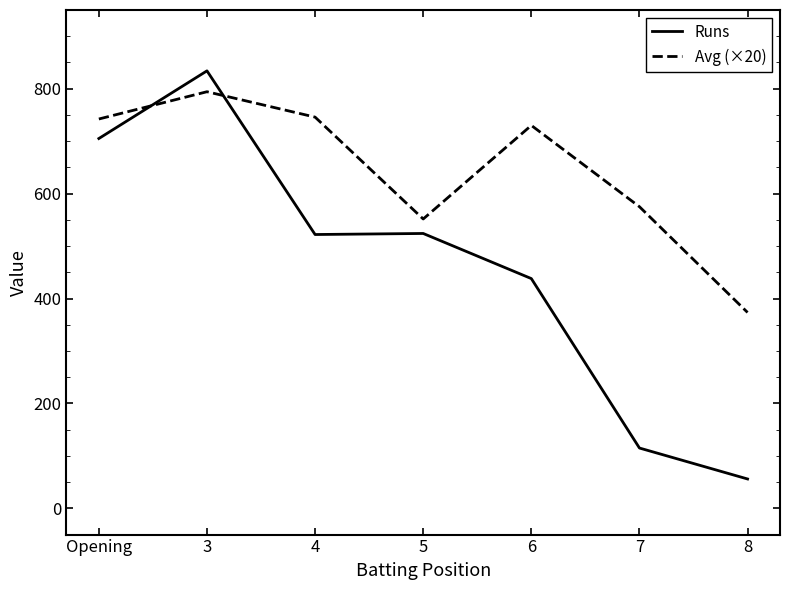

Is it true that Avg (×20) equals 730.0 at 6?

True